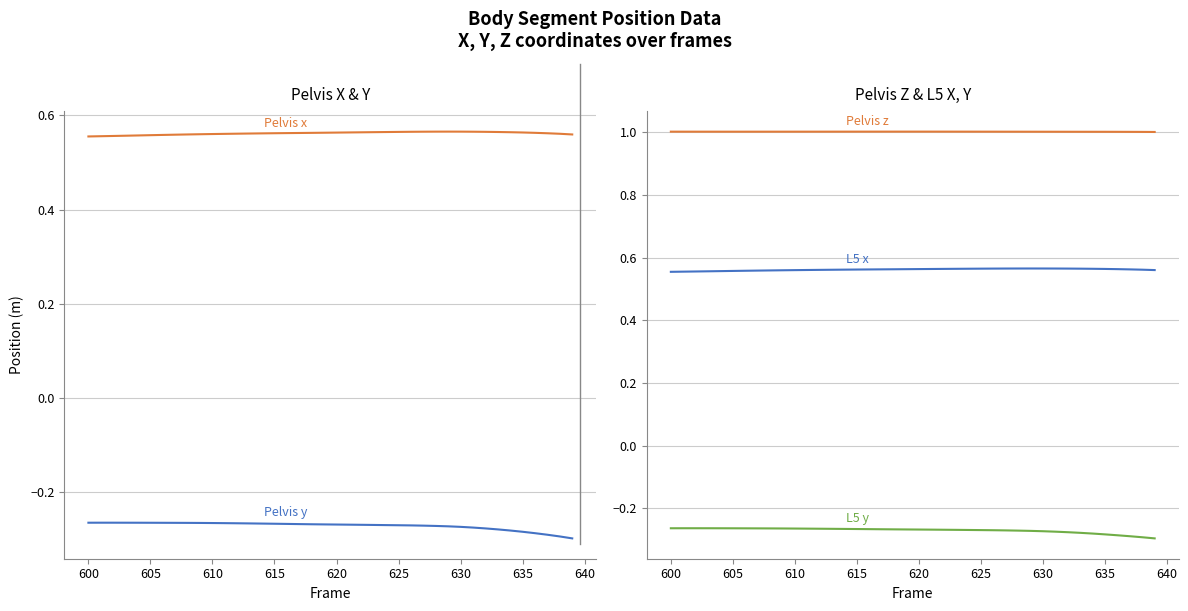

Which series has the widest spread of values?

Pelvis y